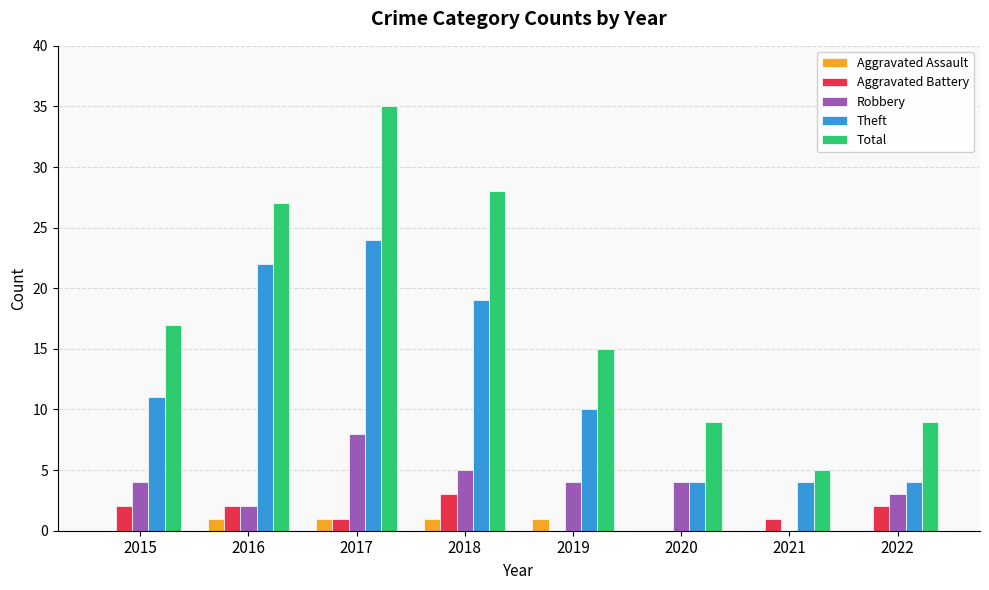

Is the value of Aggravated Battery at 2021 greater than the value of Total at 2022?

No